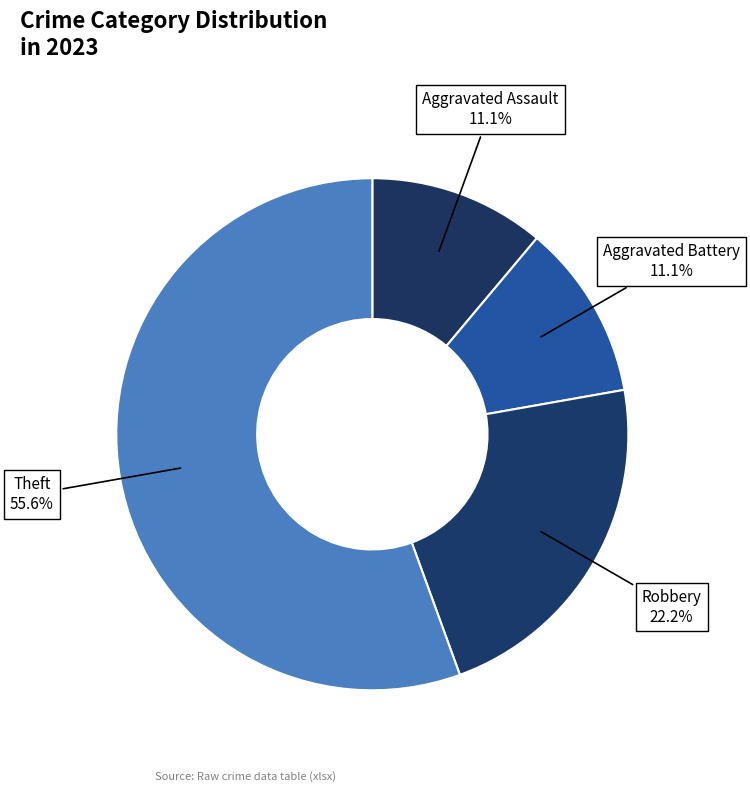

What is the total percentage of Robbery and Aggravated Assault?

33.3%